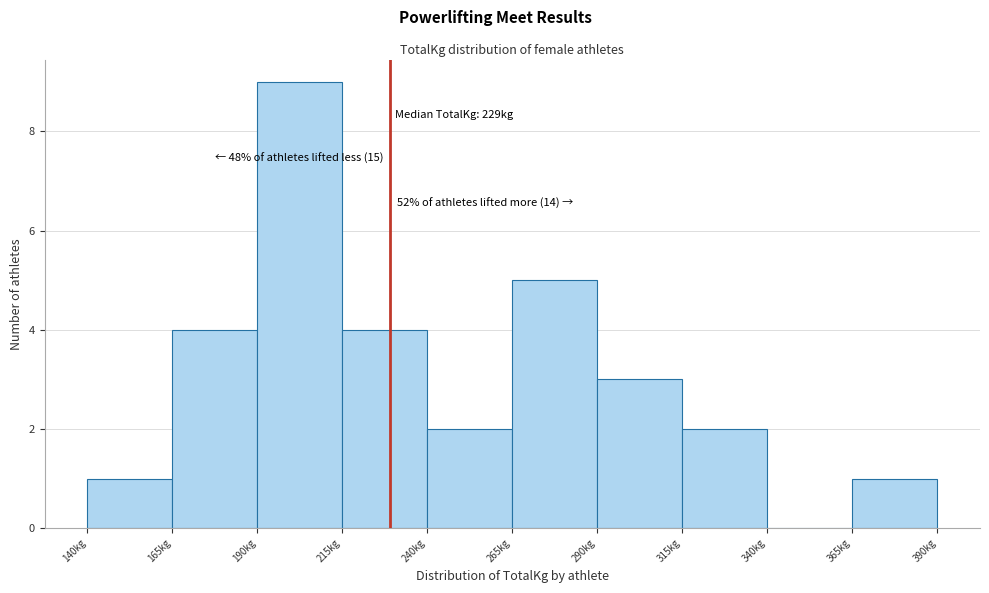

Which range on the x-axis has the tallest bar?

190 to 215